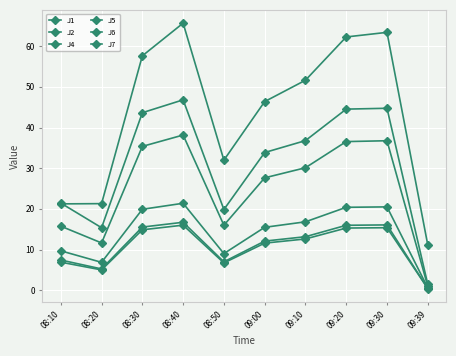

What is the minimum value for J6?

0.4